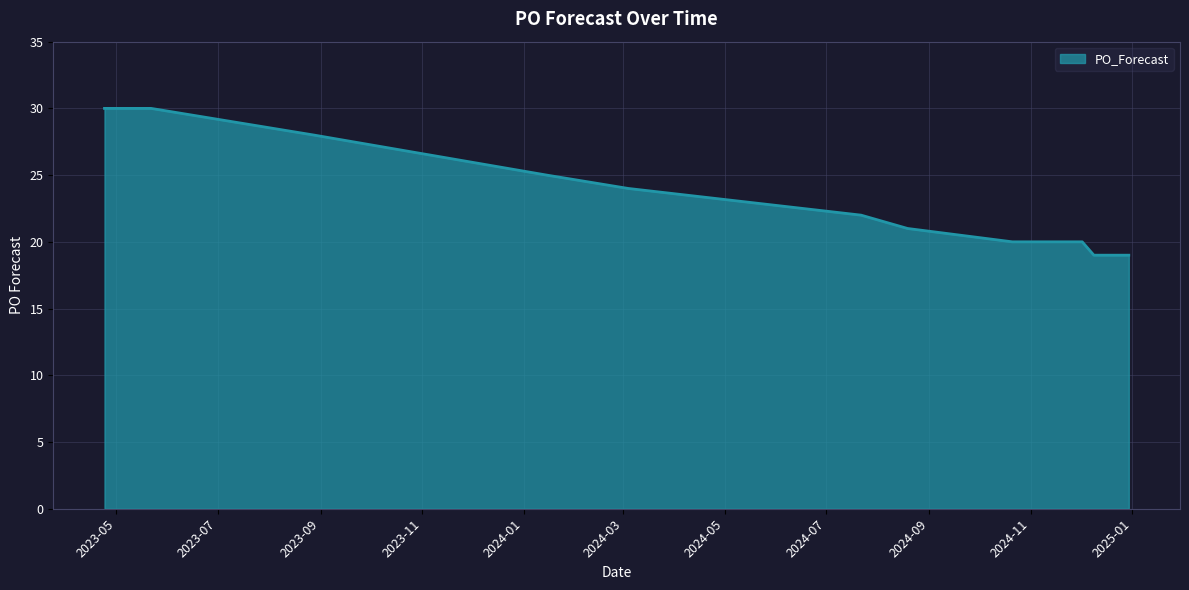

What is the average value?

22